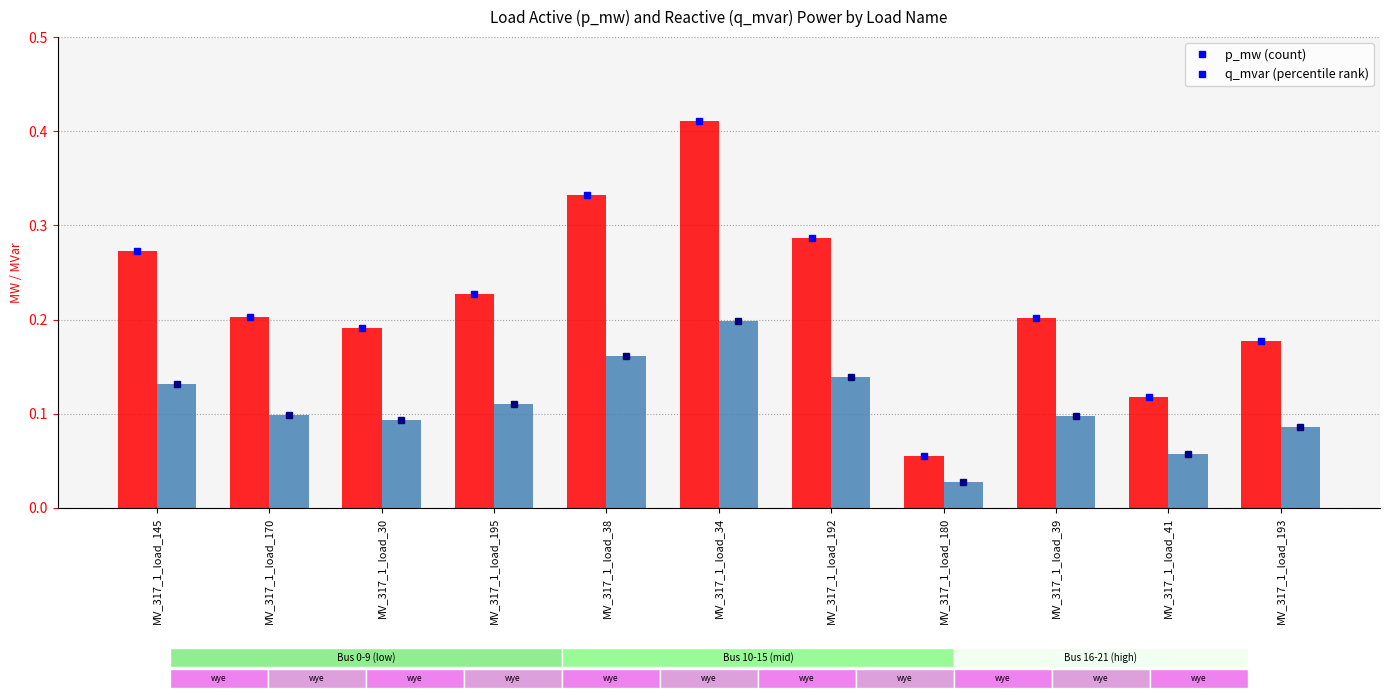

Which label corresponds to the smallest value in the chart?

MV_317_1_load_180